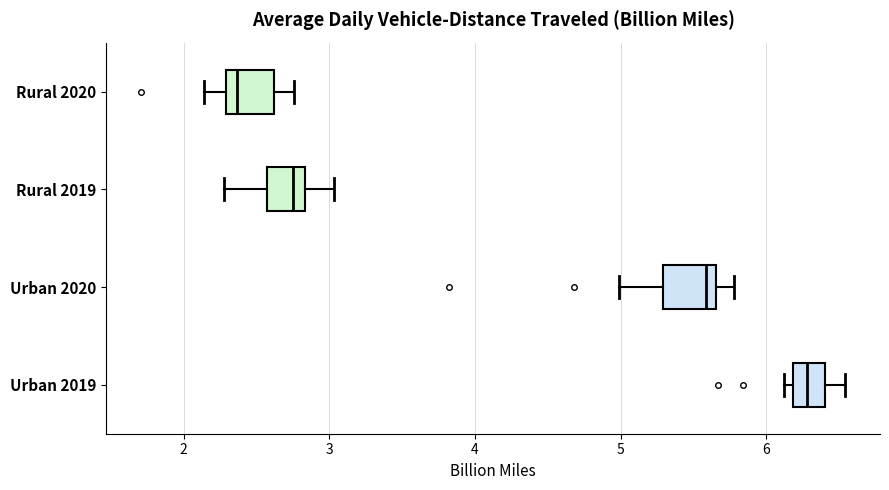

Reading bottom to top, transcribe this box plot: for each box, give where its median line is, the range the box spans, and where its two whiskers end, as read against the x-axis. The values are not printed on the chart, so give them approximately, as read against the axis.

Urban 2019: median 6.3, box 6.2 to 6.4, whiskers 6.1 to 6.5
Urban 2020: median 5.6, box 5.3 to 5.7, whiskers 5.0 to 5.8
Rural 2019: median 2.8 (just left of the box's right edge), box 2.6 to 2.8, whiskers 2.3 to 3.0
Rural 2020: median 2.4, box 2.3 to 2.6, whiskers 2.1 to 2.8